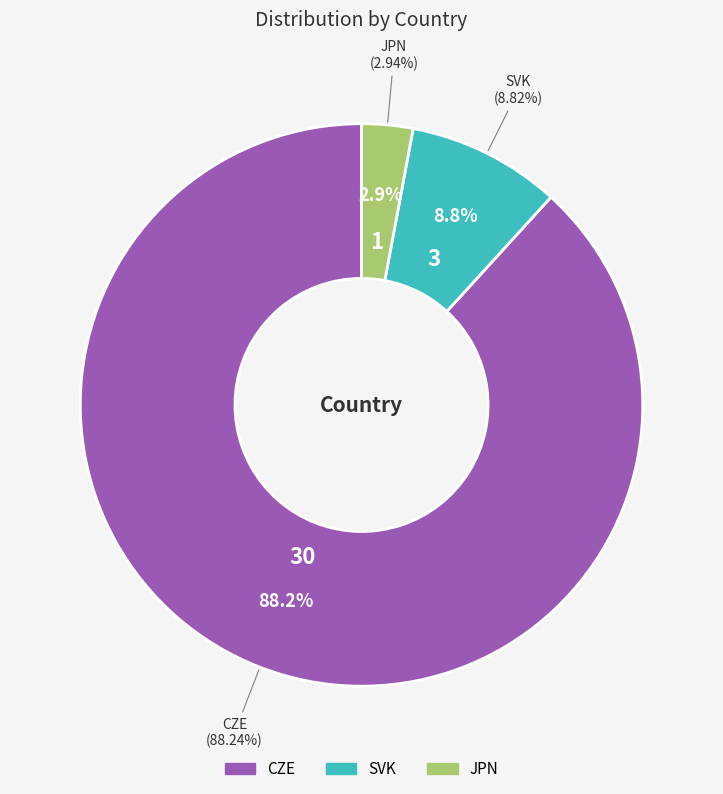

How many slices are in this pie chart?

3